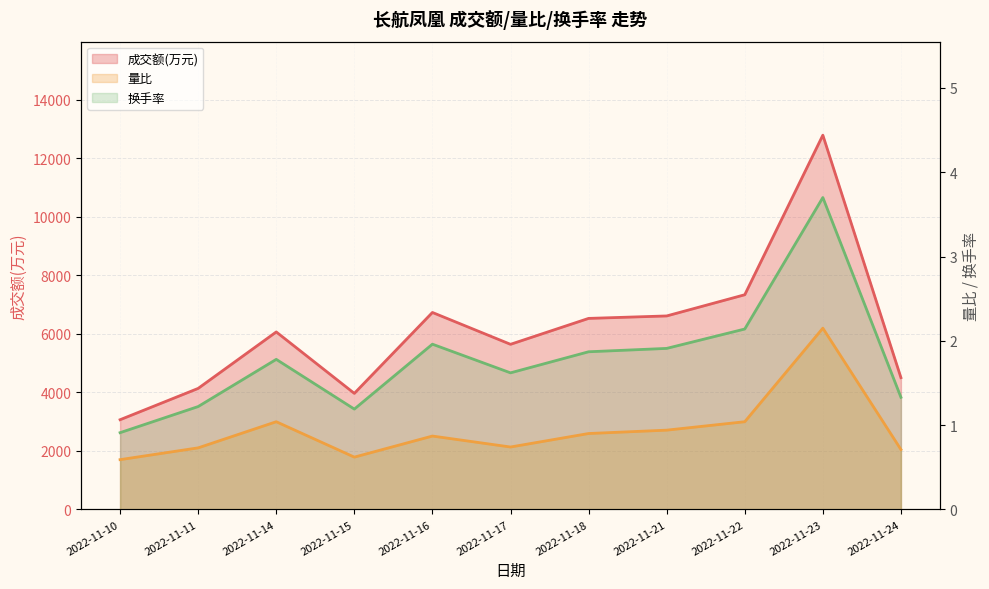

The value of 成交额(万元) at 2022-11-14 is 8465.4. True or false?

False